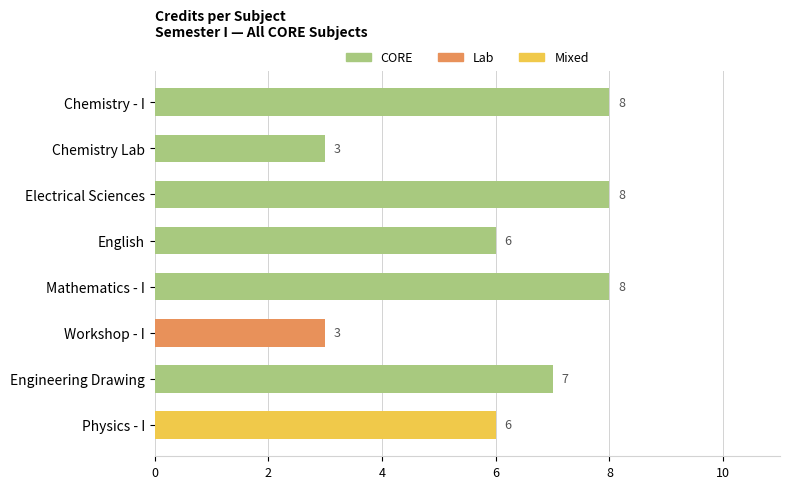

What is the approximate value at English?

6